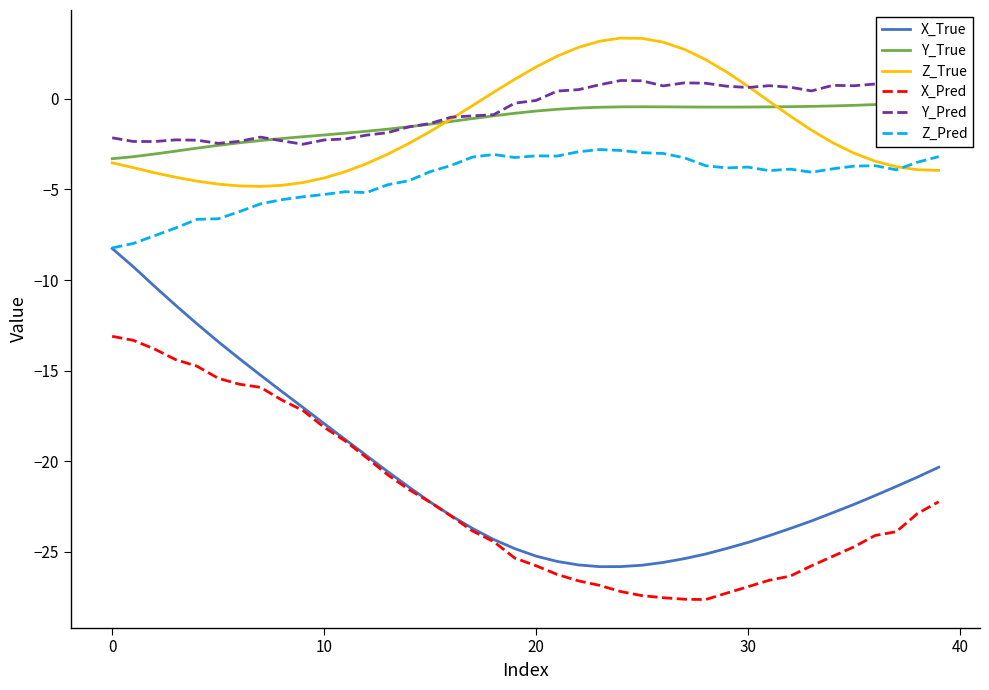

What is the difference between the highest and lowest values at 15?

20.9